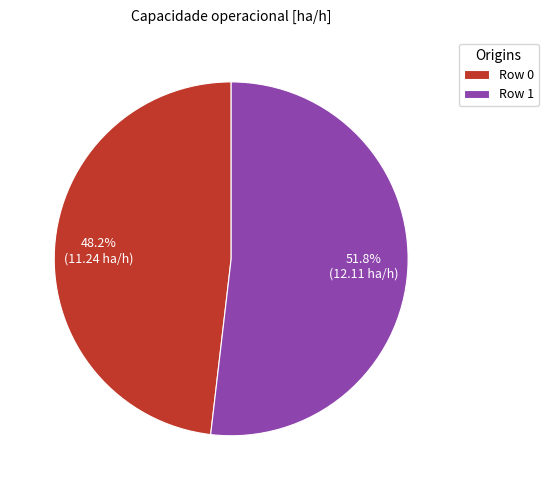

Between Row 0 and Row 1, which is larger?

Row 1